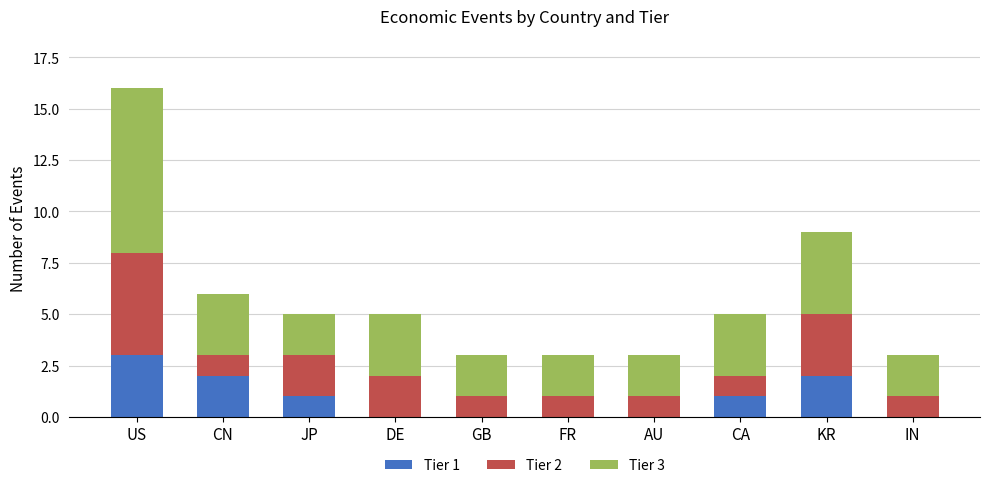

At which label does Tier 1 reach its peak?

US